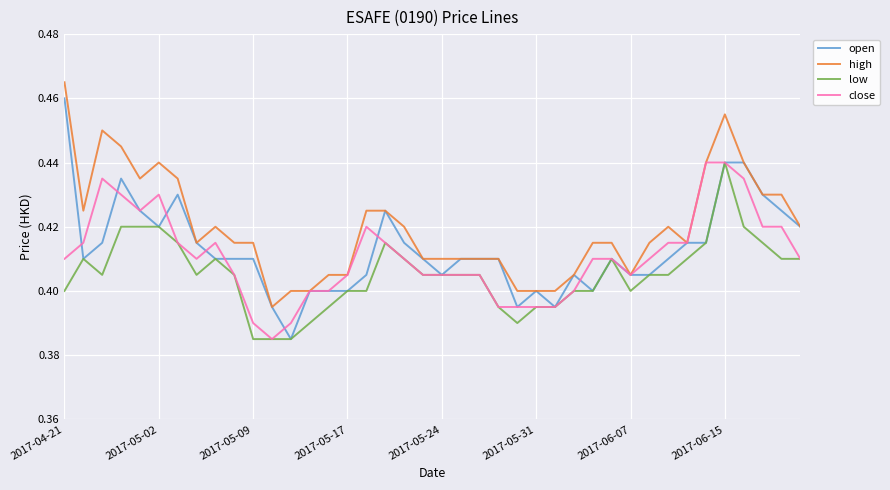

True or false: low and high intersect in this chart.

False